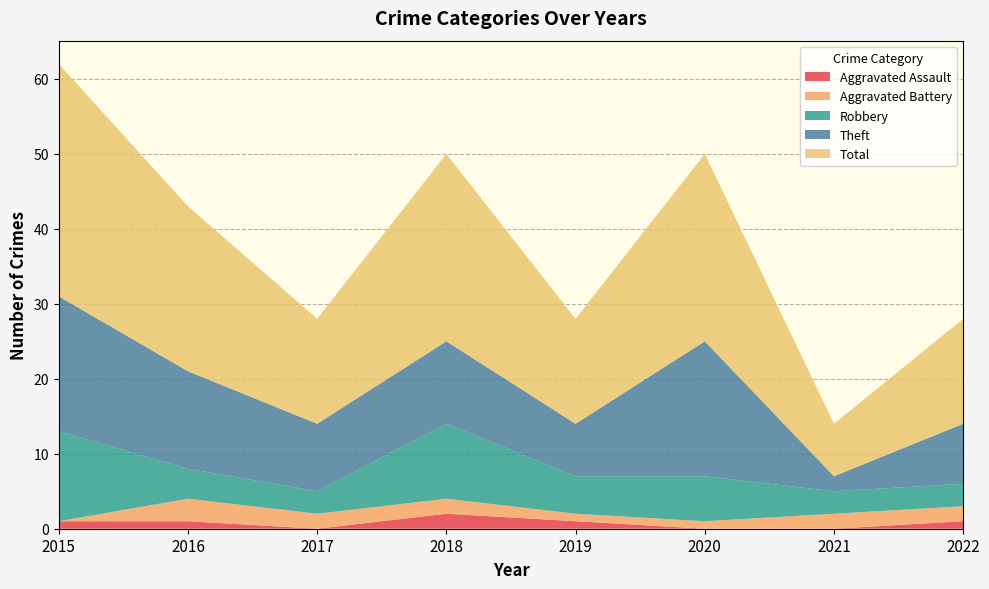

Reading right to left, what are all the values shown in this chart?

Aggravated Assault: 1	0	0	1	2	0	1	1
Aggravated Battery: 2	2	1	1	2	2	3	0
Robbery: 3	3	6	5	10	3	4	12
Theft: 8	2	18	7	11	9	13	18
Total: 14	7	25	14	25	14	22	31